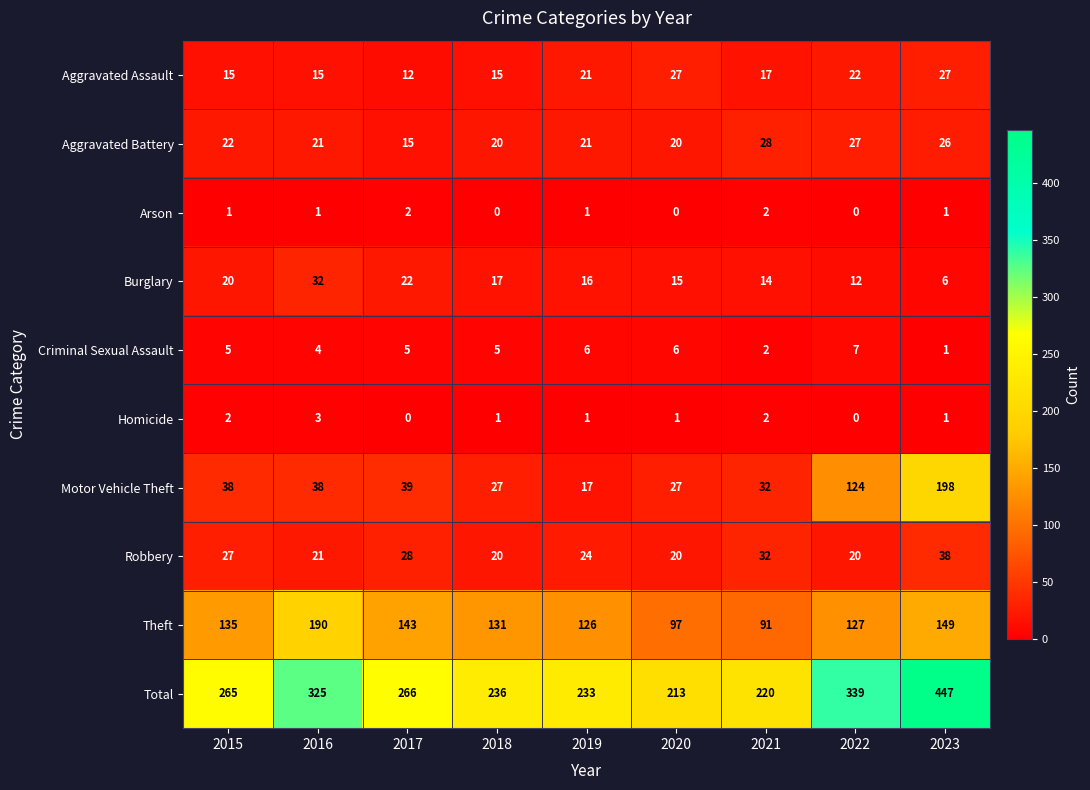

The Aggravated Assault series shows 15 at 2018. True or false?

True